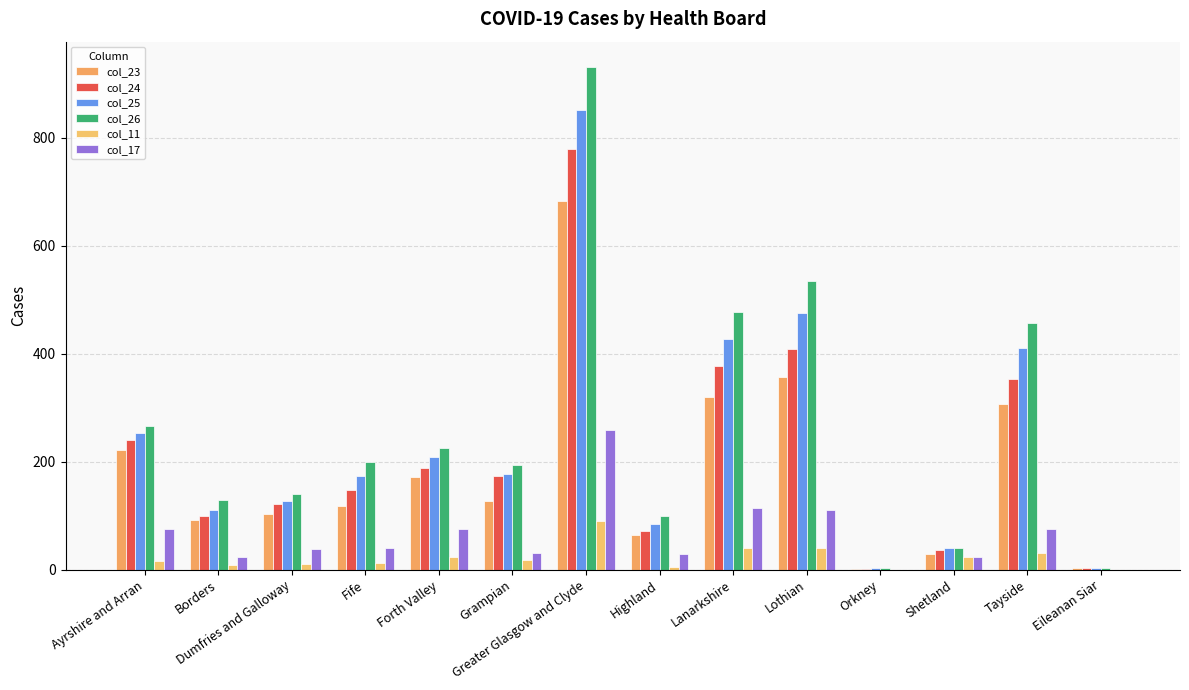

The col_25 series shows 851 at Greater Glasgow and Clyde. True or false?

True